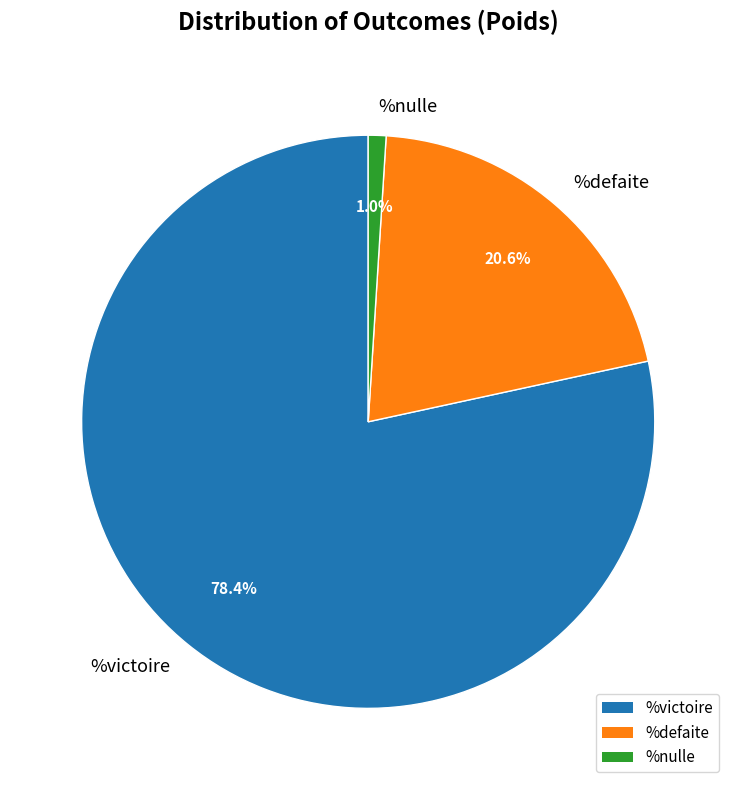

Approximately how many times larger is the value at %victoire compared to %defaite?

3.8